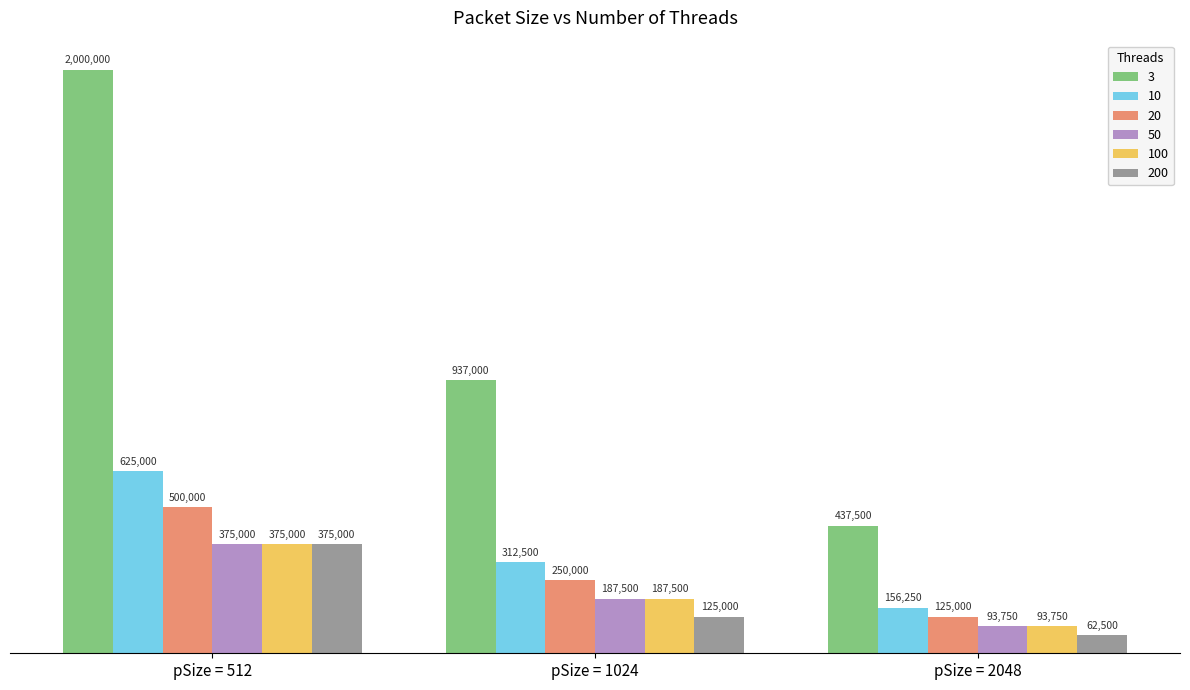

Where is 200 nearest to the value 218750?

pSize = 1024